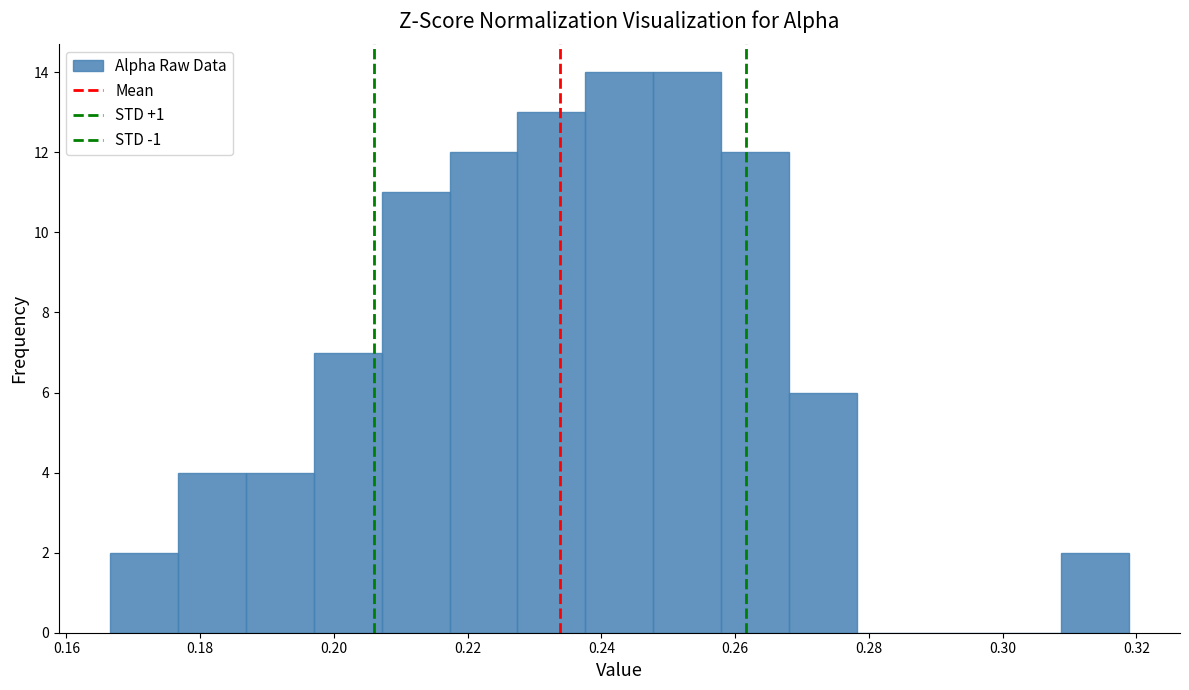

What is the height of the bar covering 0.196 to 0.208 on the x-axis? Neither the bar edges nor the heights are printed on the chart, so give them approximately, as read against the axes.

7